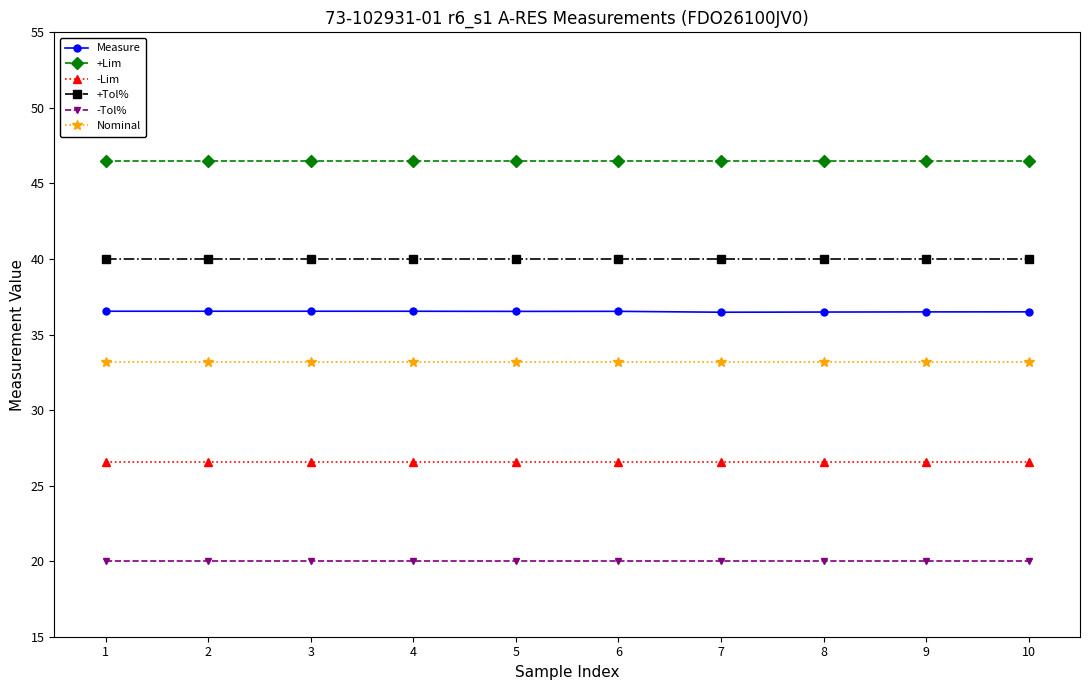

At 4, list the series in order from largest to smallest.

+Lim, +Tol%, Measure, Nominal, -Lim, -Tol%